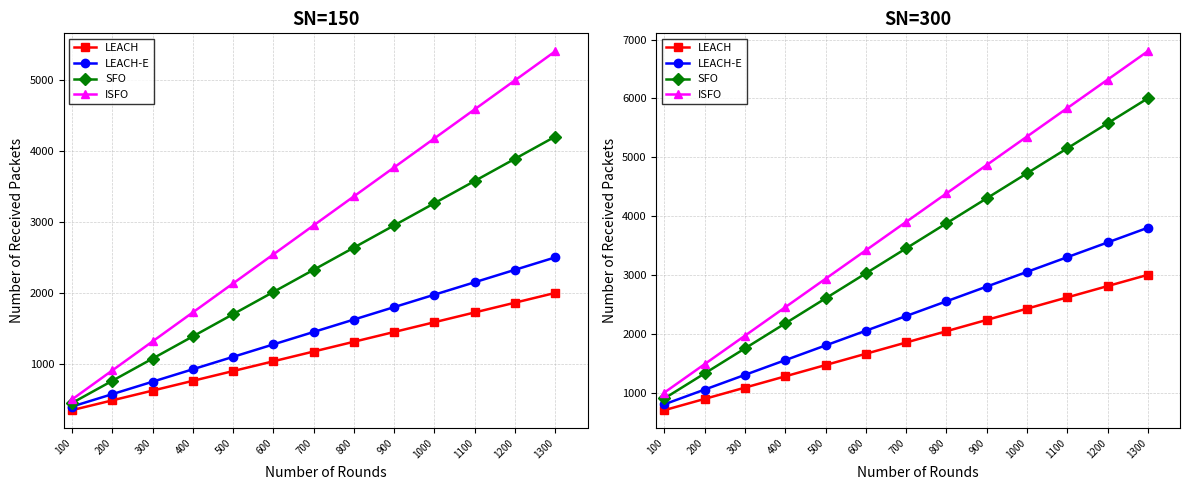

What are all the series names shown in the legend?

LEACH, LEACH-E, SFO, ISFO